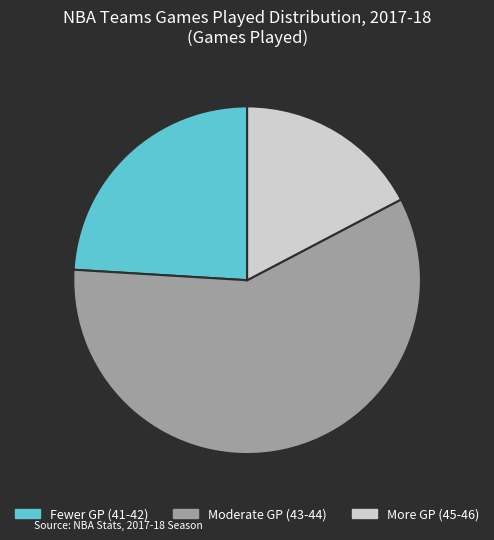

Is it true that Moderate GP (43-44) is 48% of the pie?

False